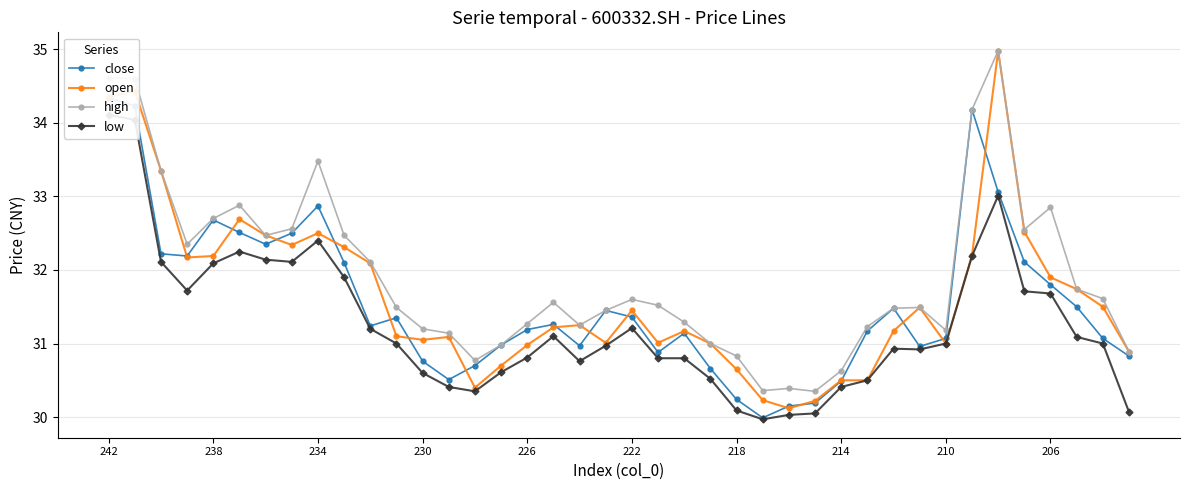

What is the sum of all high values?

1276.8